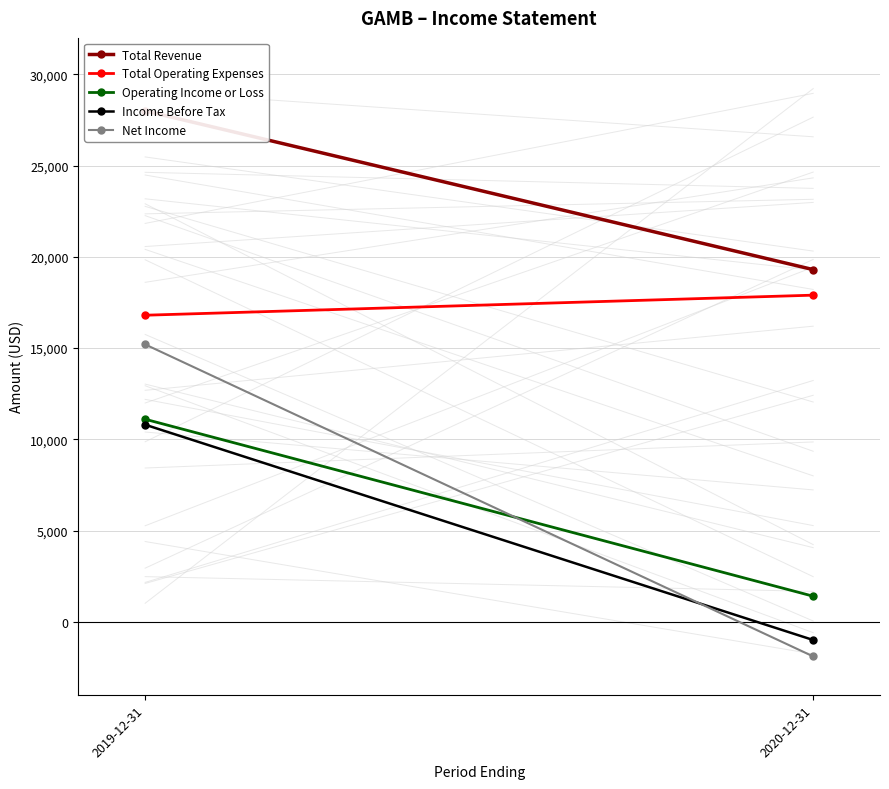

What are all the series names shown in the legend?

Total Revenue, Total Operating Expenses, Operating Income or Loss, Income Before Tax, Net Income